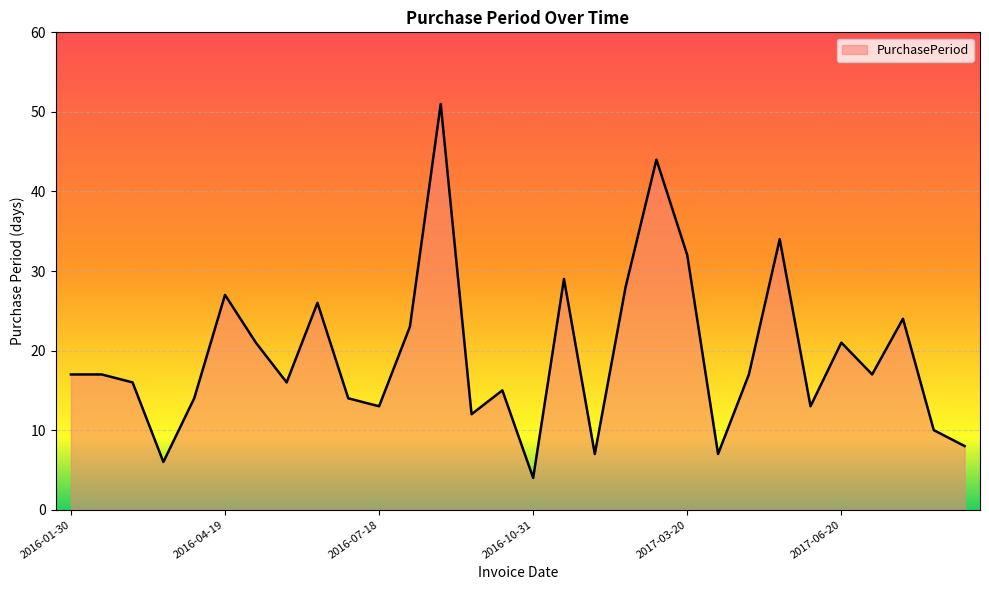

True or false: the data has more than 1 interior local peaks.

True